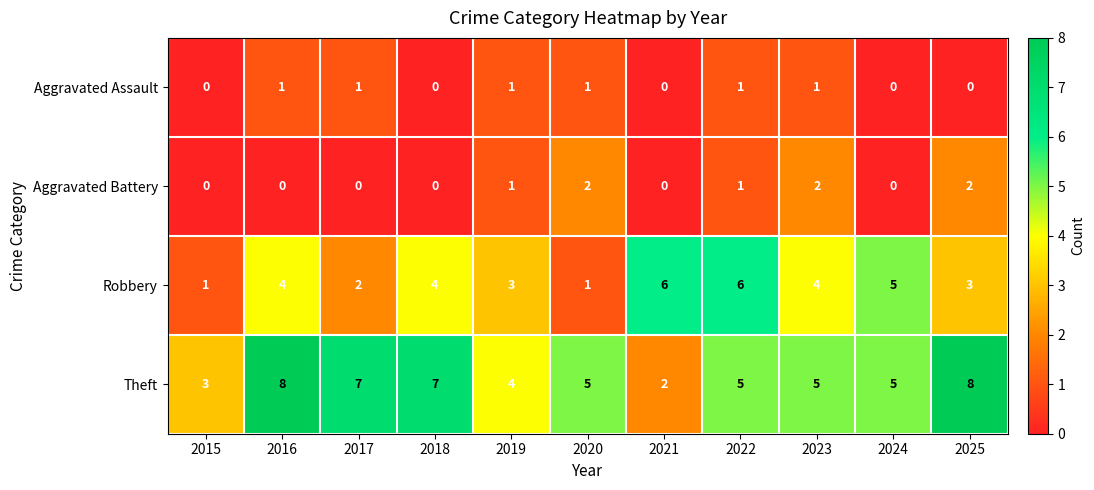

How many Robbery values are between 2 and 5?

7